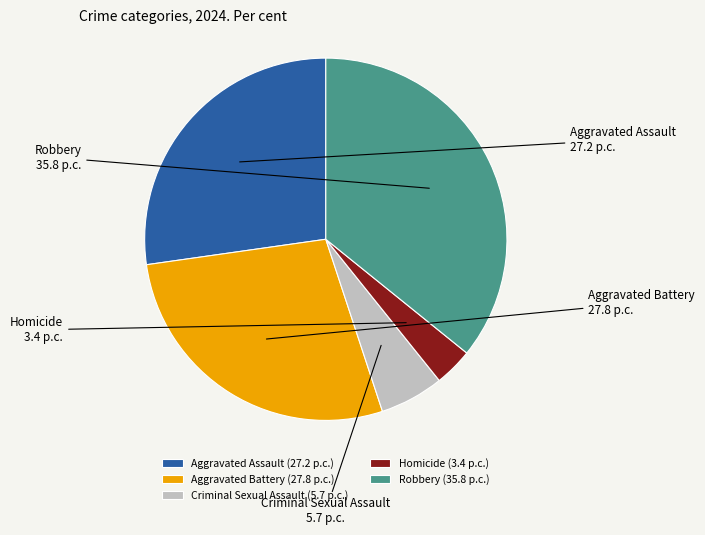

Rank the categories by value from lowest to highest.

Homicide, Criminal Sexual Assault, Aggravated Assault, Aggravated Battery, Robbery